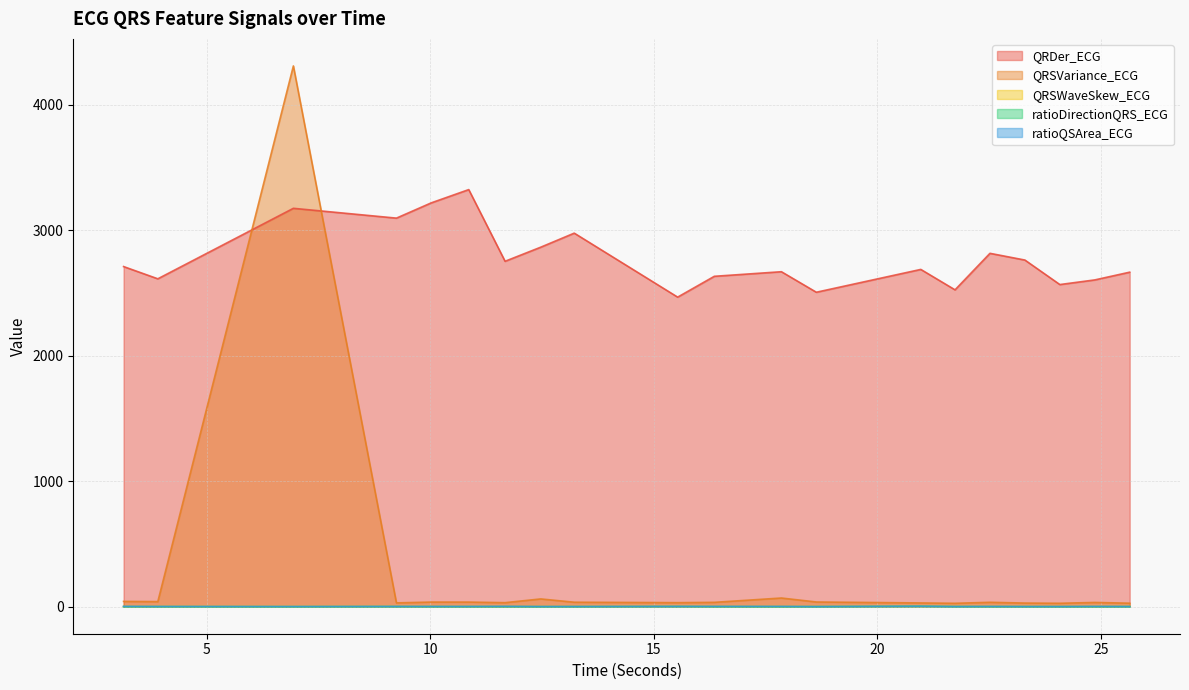

How many data points in ratioQSArea_ECG are above 1?

18